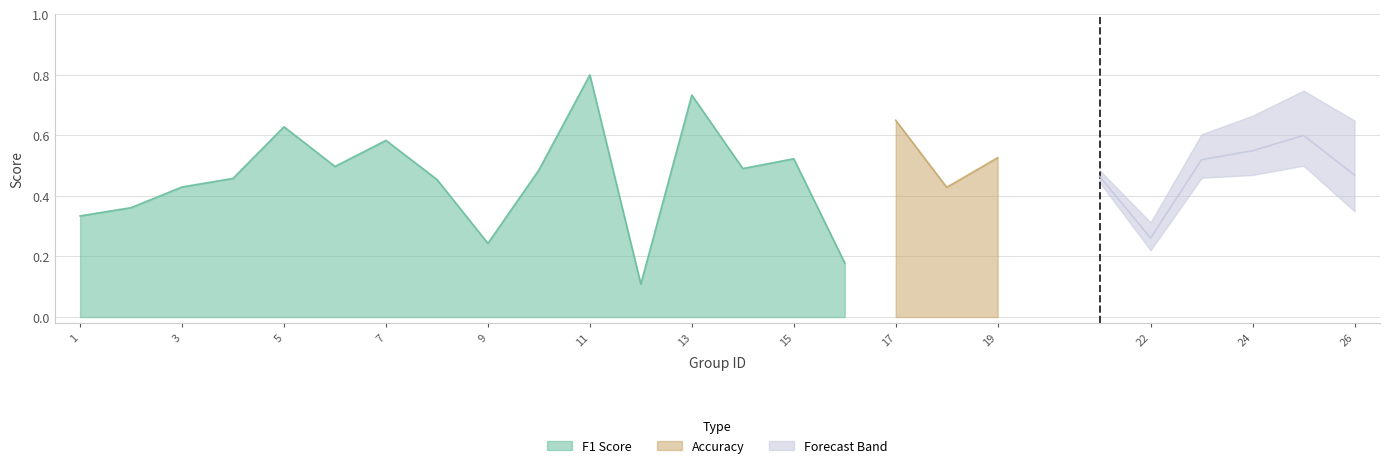

How many lines are shown in the chart?

2